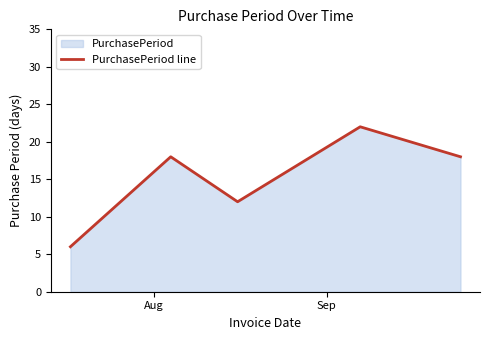

What is the sum of all values?

76